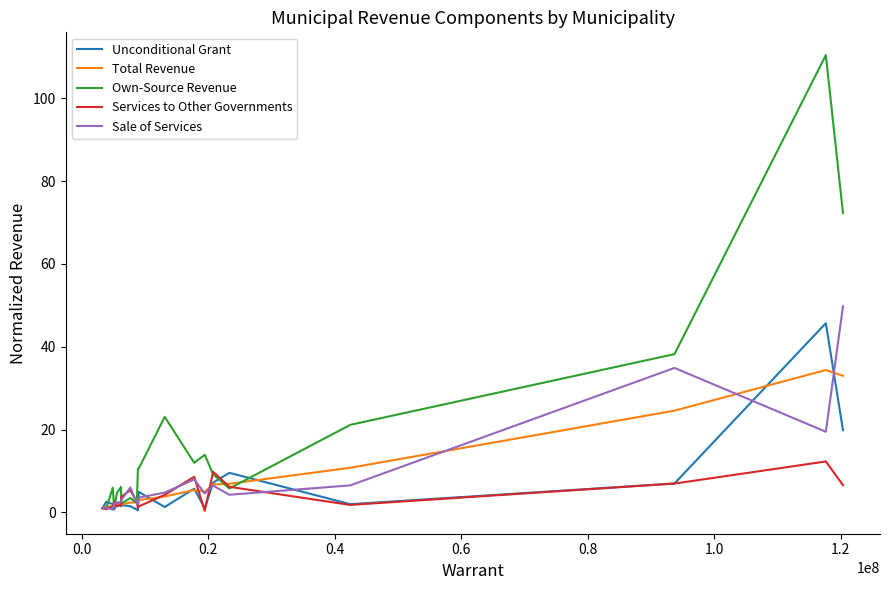

Which series has the widest spread of values?

Own-Source Revenue